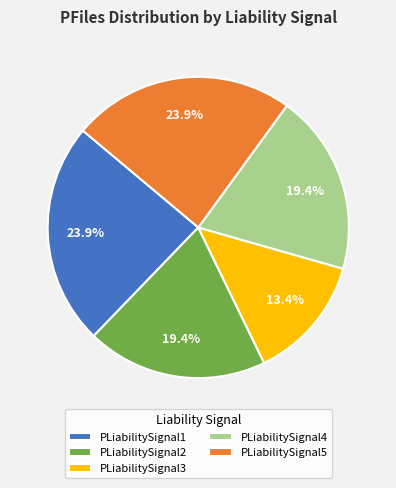

How many segments does this pie chart have?

5